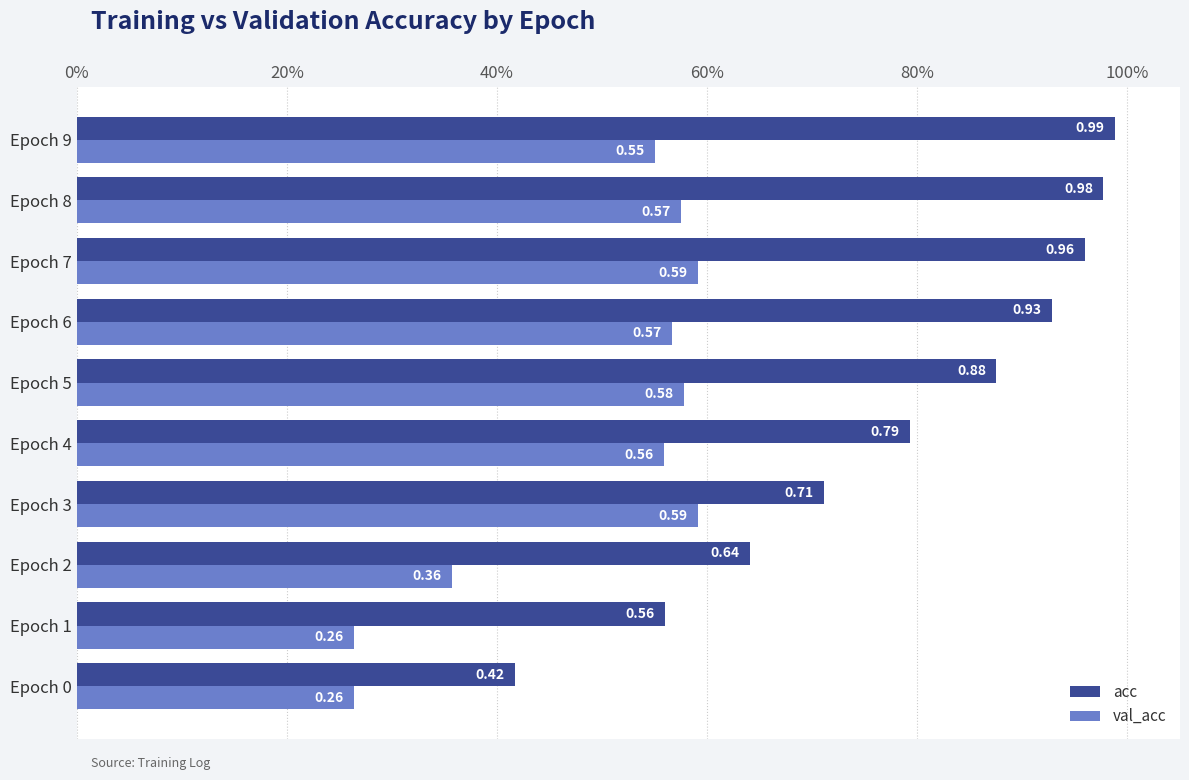

What are all the series names shown in the legend?

acc, val_acc